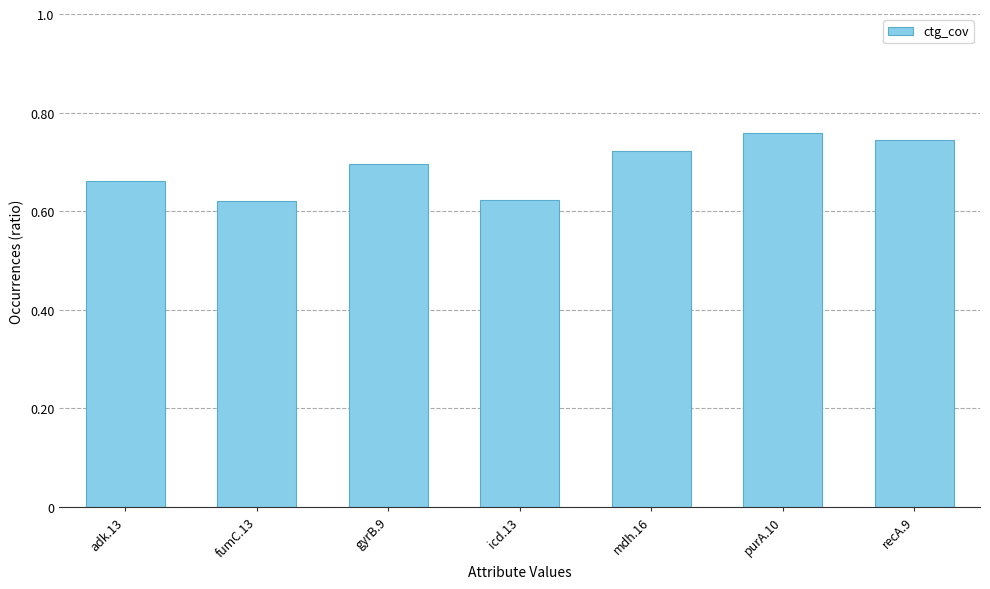

Which has a higher value, recA.9 or icd.13?

recA.9